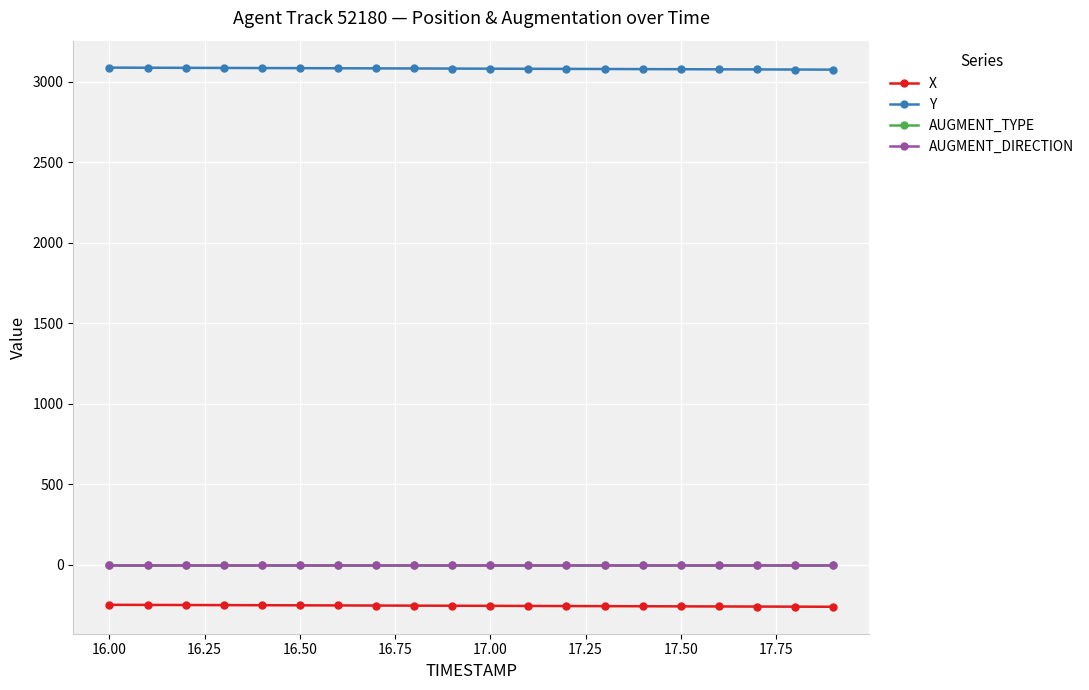

True or false: X and AUGMENT_DIRECTION cross at least once.

False